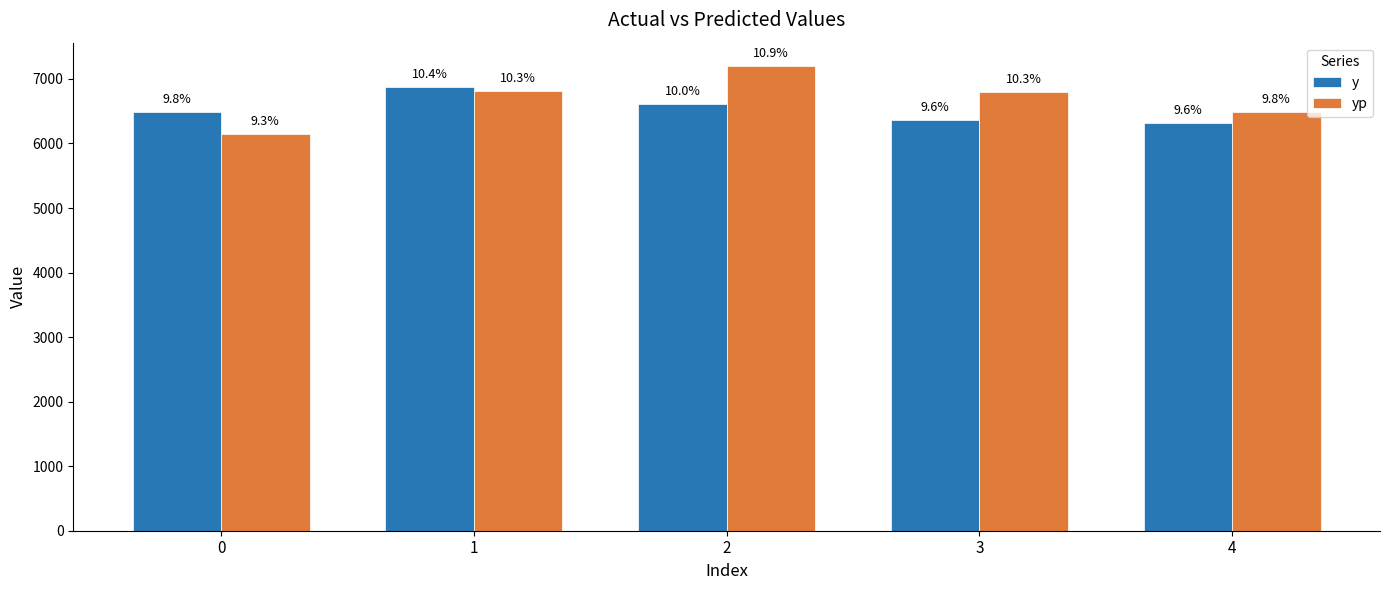

What are all the series names shown in the legend?

y, yp